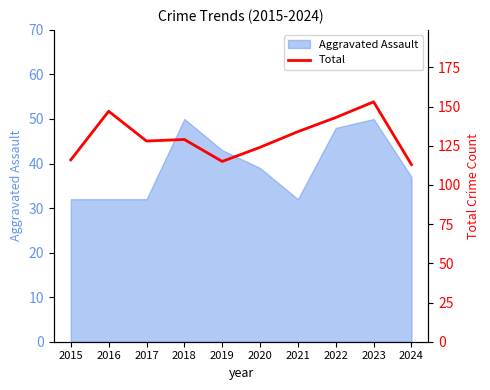

What is the sum of all values?

1302